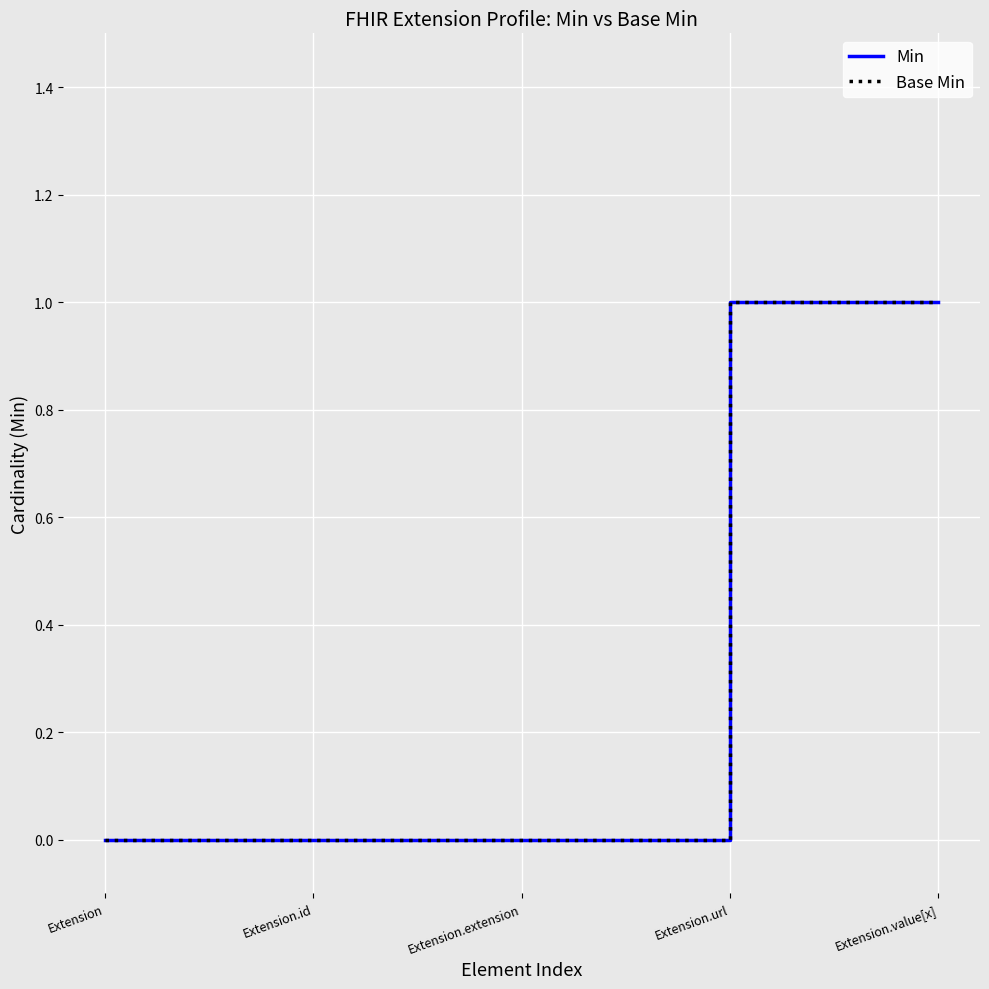

Does the chart display data point markers on the line(s)?

No